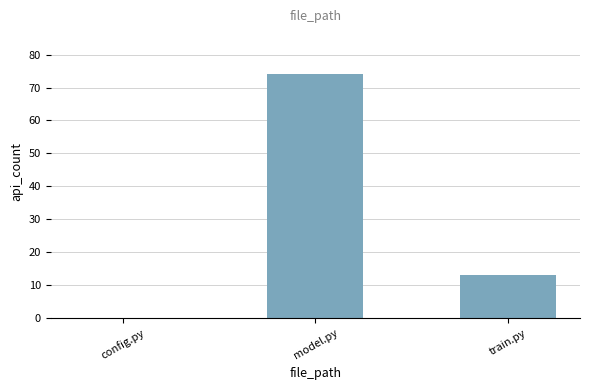

What is the sum of all values?

87